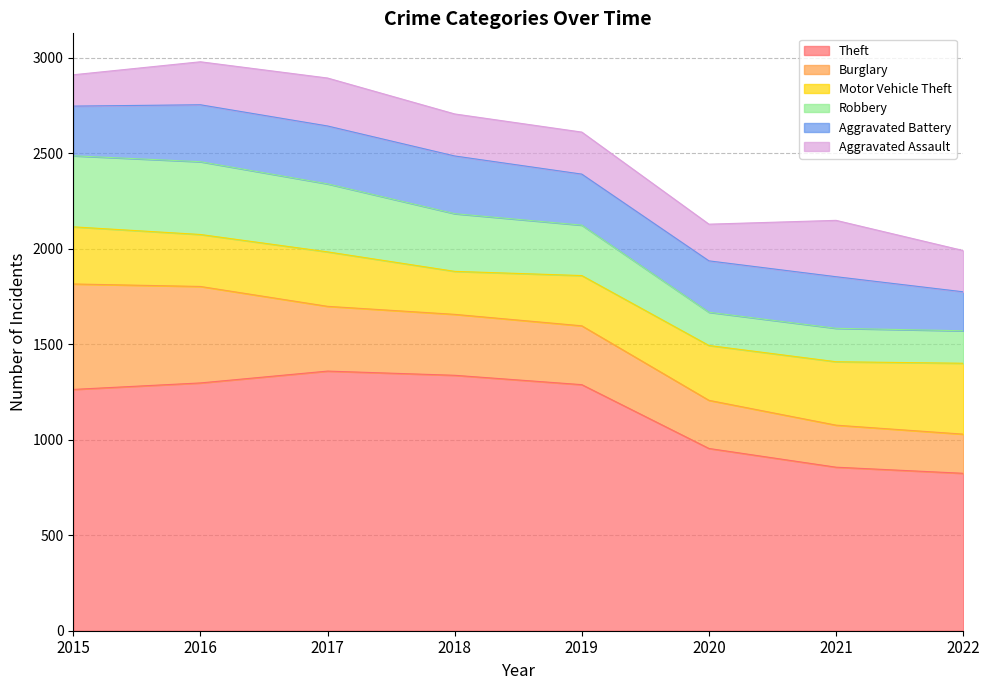

At which category is the sum across all series the highest?

2016